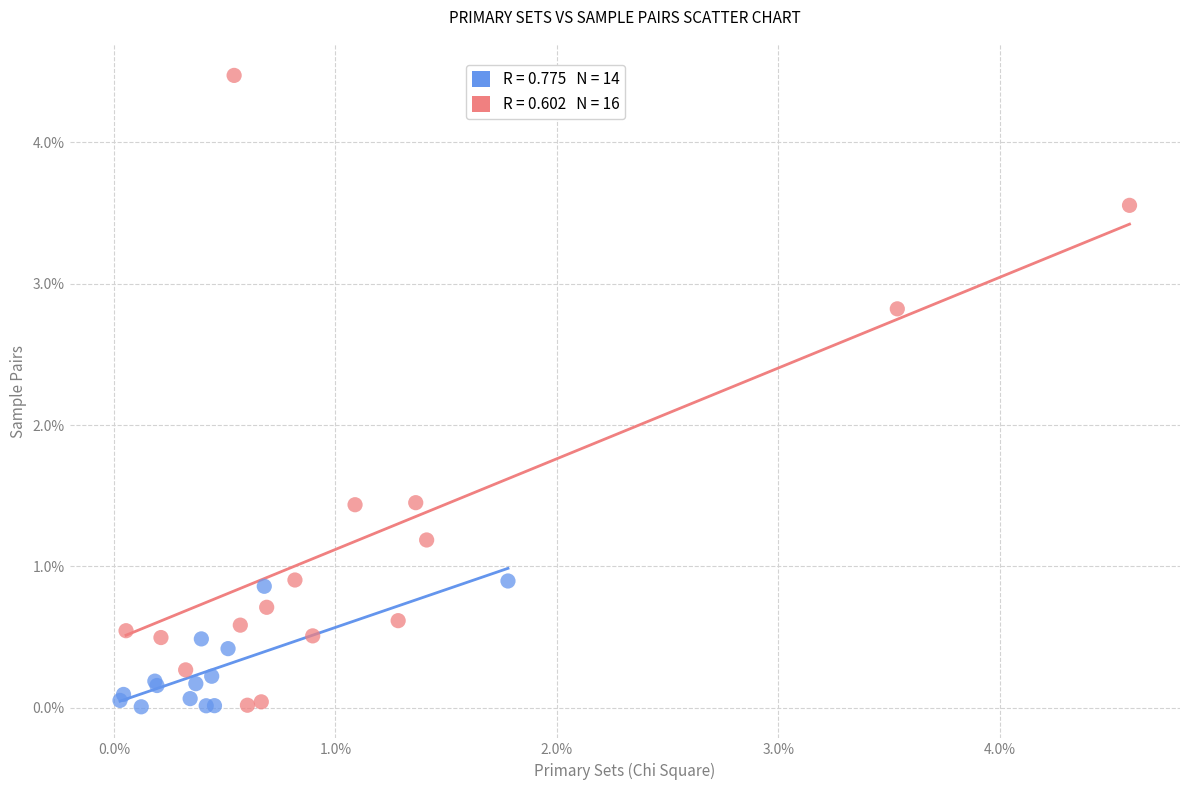

What are all the series names shown in the legend?

Non-stego images, Stego images